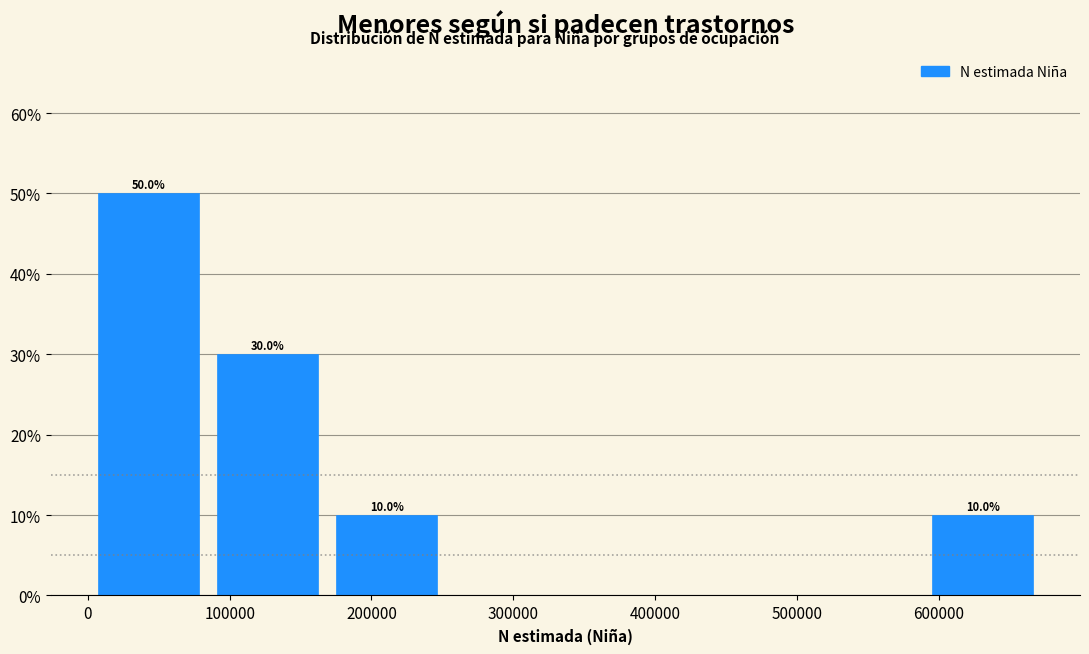

Which range on the x-axis has the tallest bar?

0 to 80000